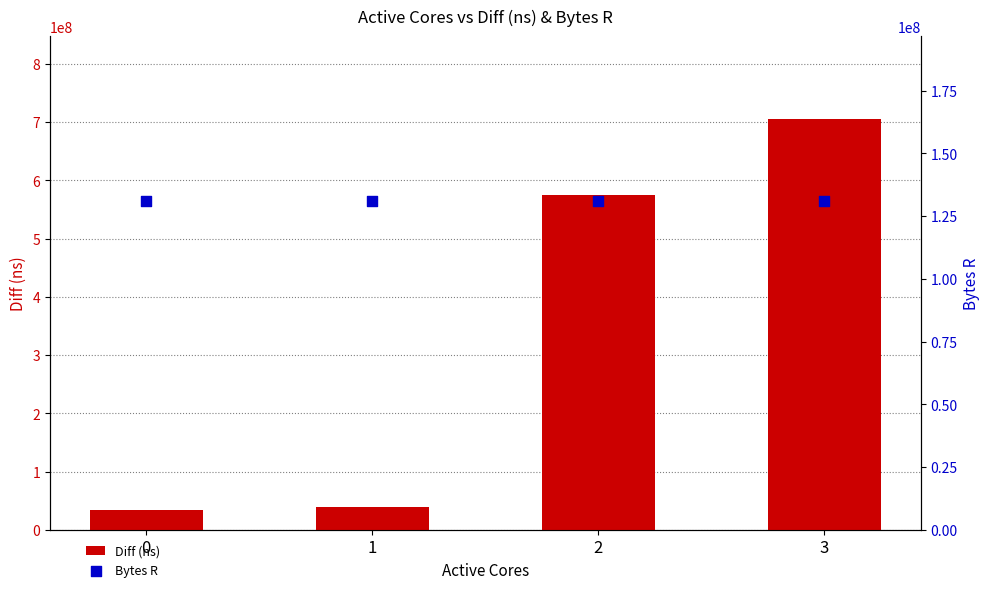

Which series contains the lowest Y value?

Diff (ns)